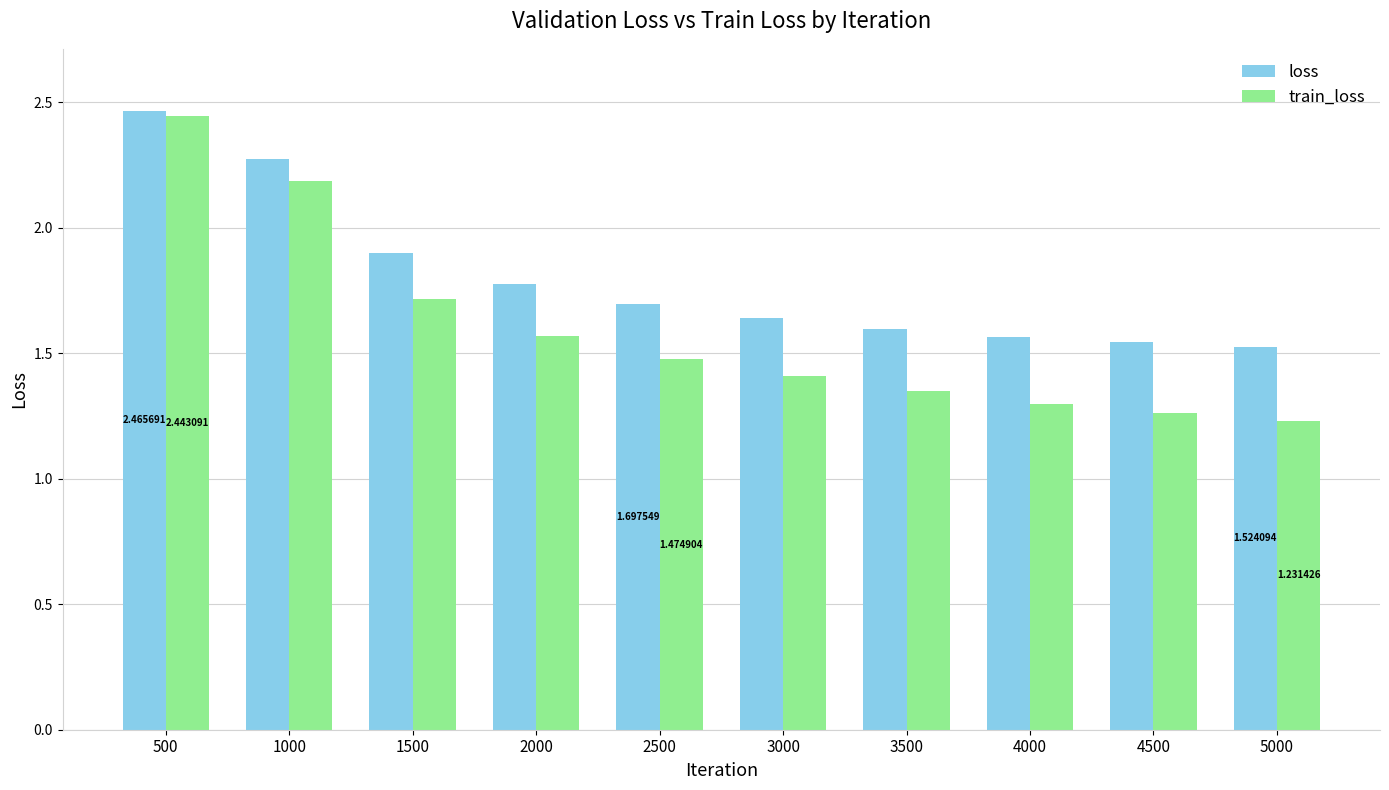

What is the sum of the train_loss values at 4500 and 3000?

2.7